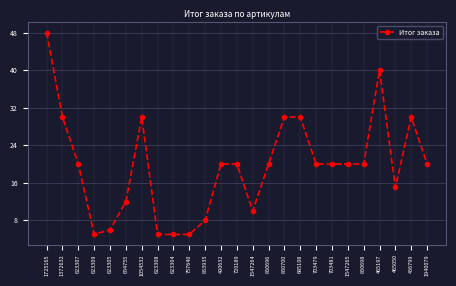

The chart shows a value of 31 at 1547265. True or false?

False